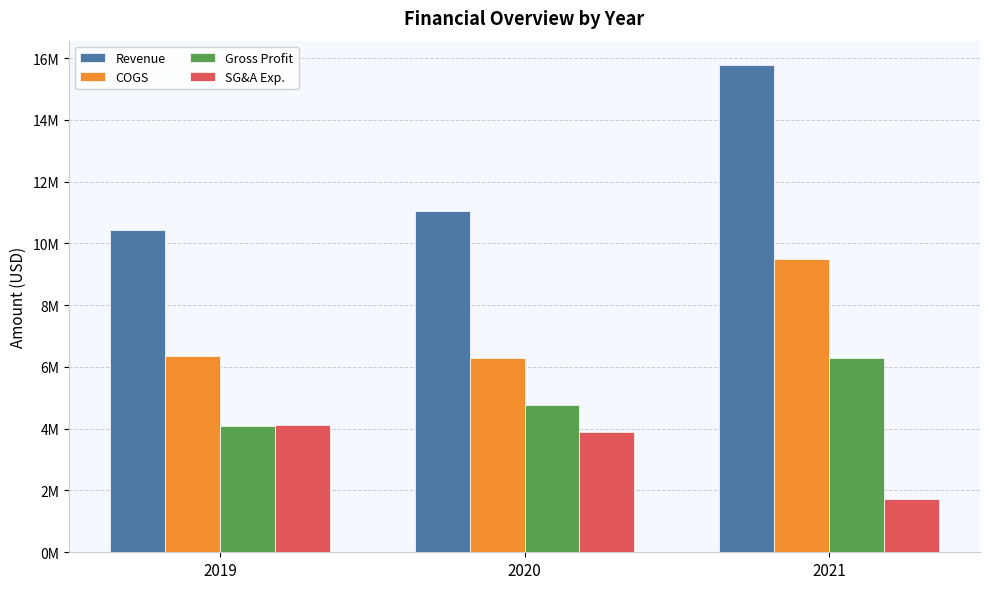

Which category has the highest value in the Gross Profit series?

2021